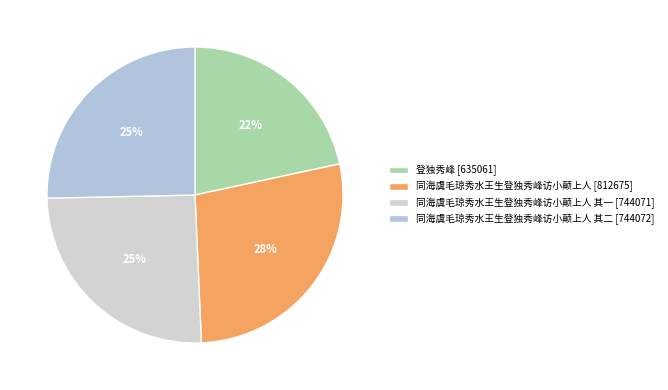

Rank the categories by value from highest to lowest.

同海虞毛琼秀水王生登独秀峰访小颠上人, 同海虞毛琼秀水王生登独秀峰访小颠上人 其二, 同海虞毛琼秀水王生登独秀峰访小颠上人 其一, 登独秀峰